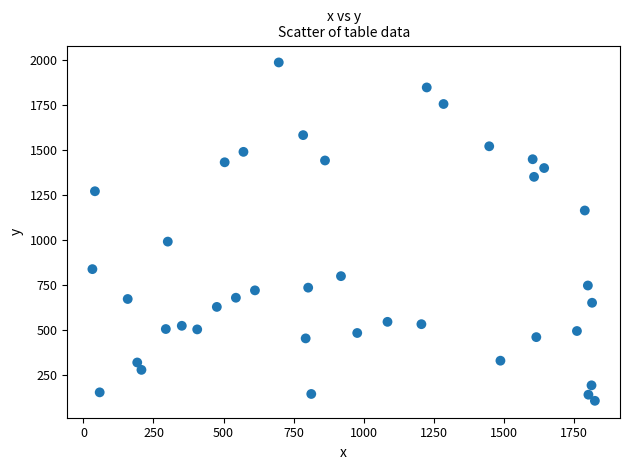

What Y value in the scatter plot is closest to 1046?

991